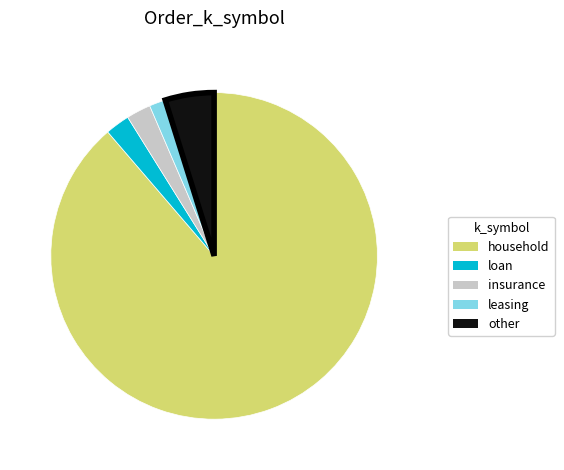

Which category has the smallest portion of the pie?

leasing